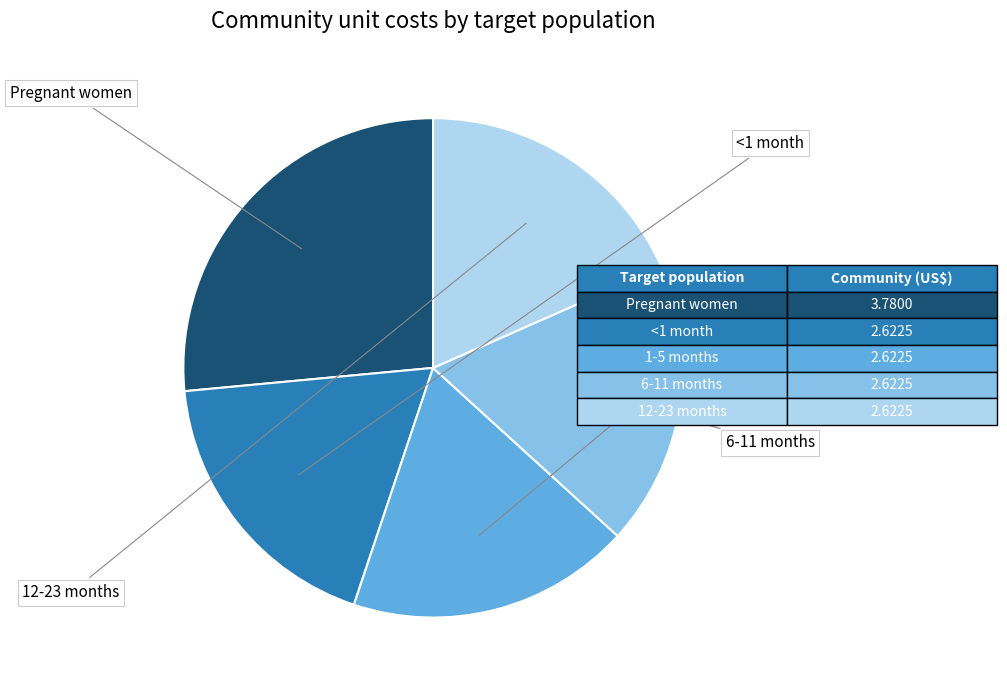

Does any single category account for the majority?

No